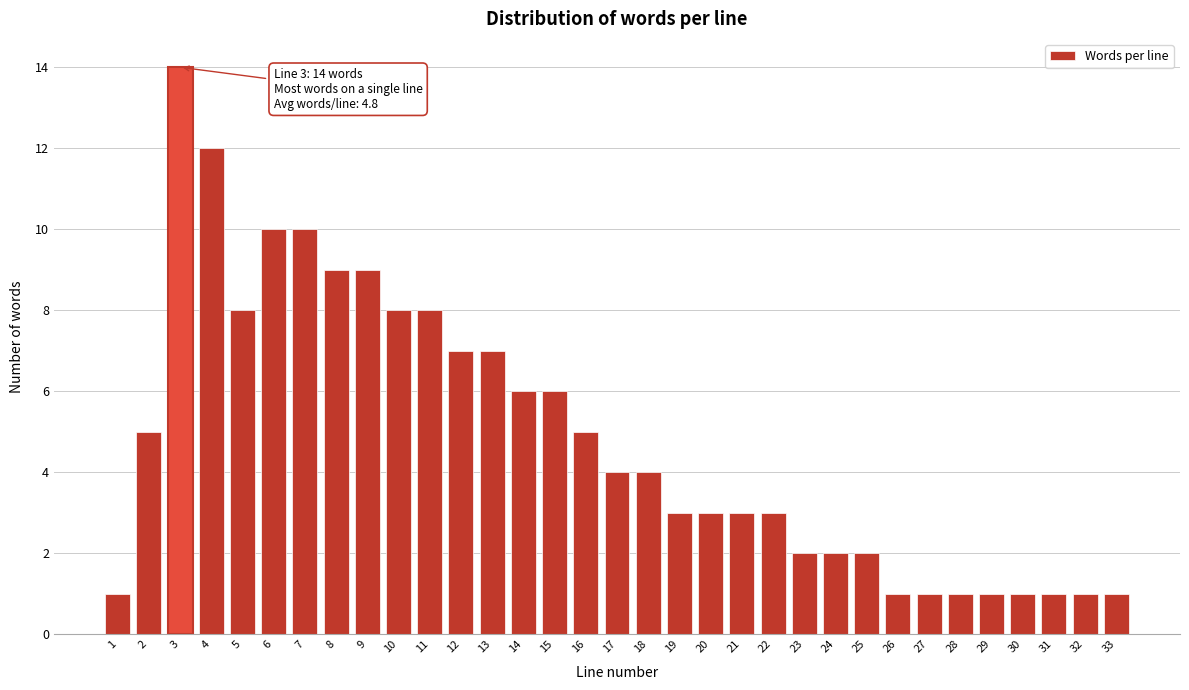

What is the difference between the maximum and minimum values?

13